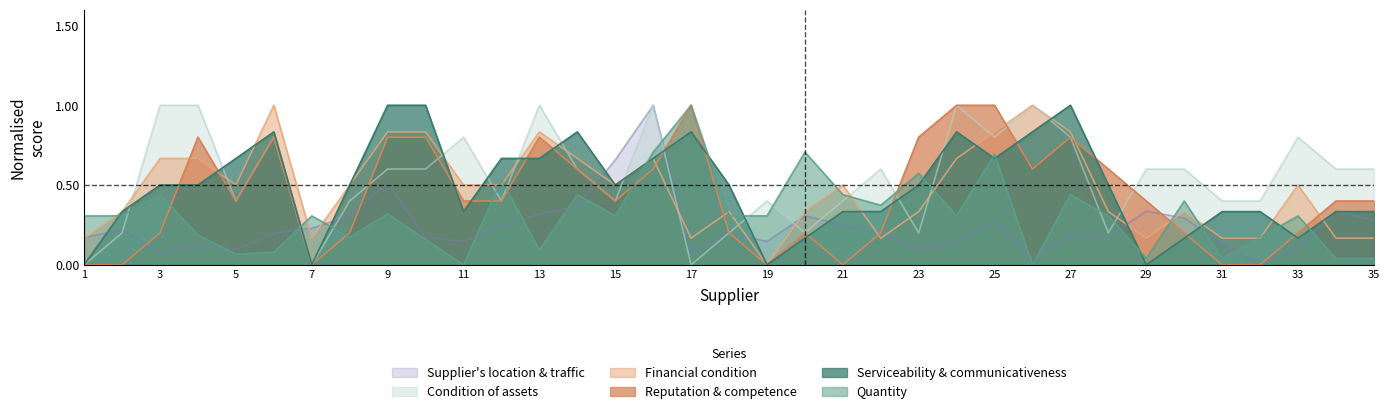

True or false: serviceability has a value of 1.4 at 27.

False